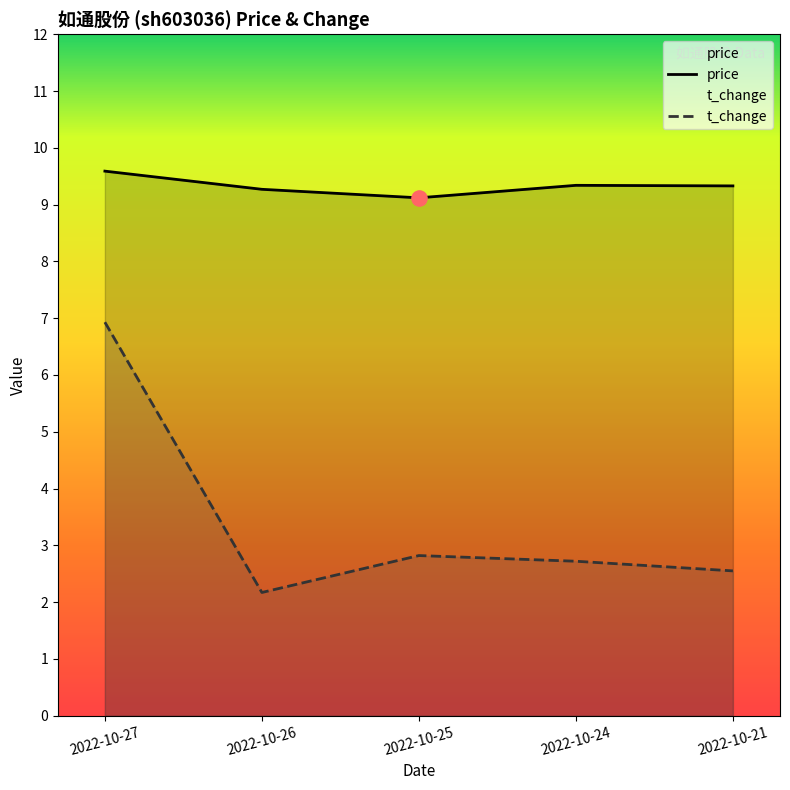

Is the value of price at 2022-10-26 greater than the value of t_change at 2022-10-24?

Yes